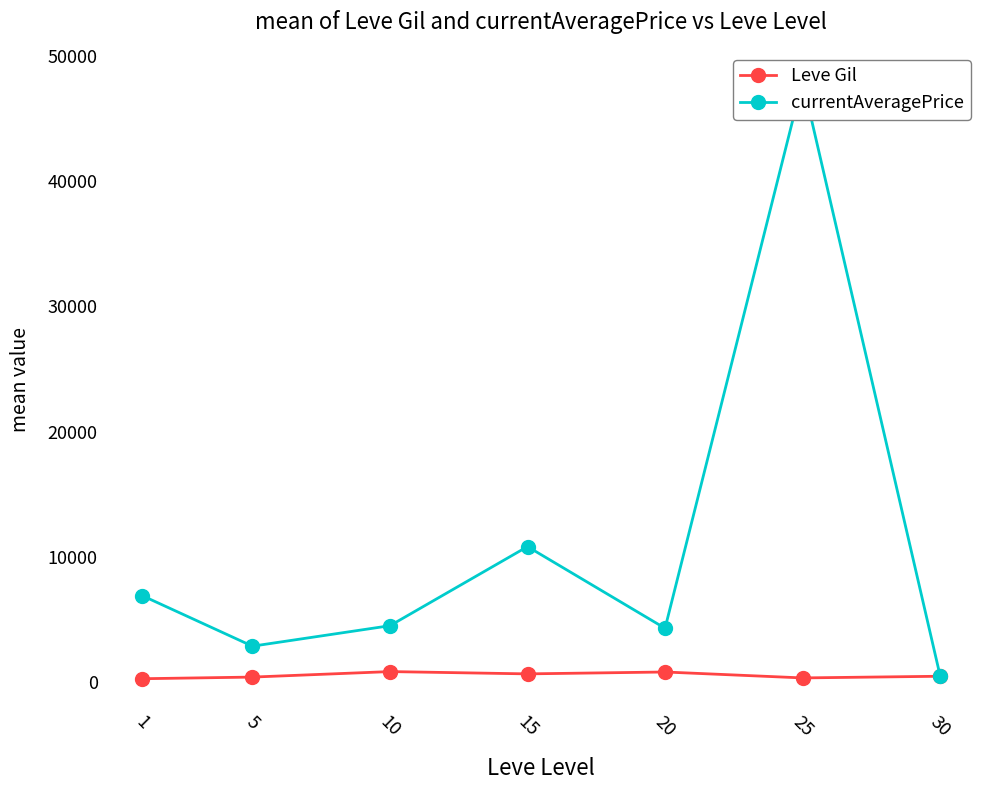

At which label does Leve Gil reach its peak?

10